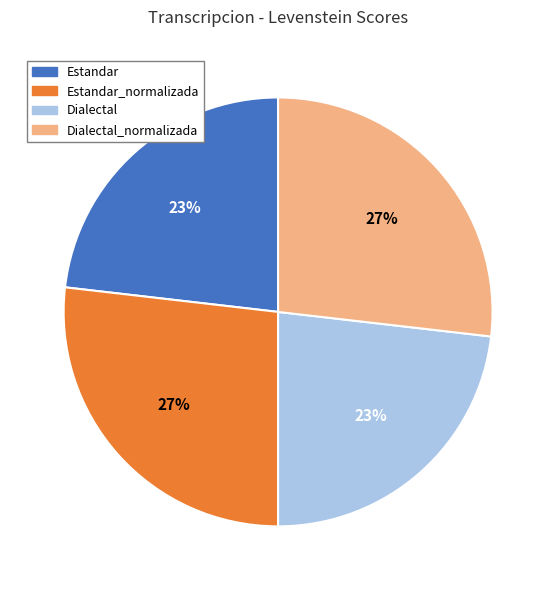

True or false: Estandar_normalizada accounts for 34% of the total.

False